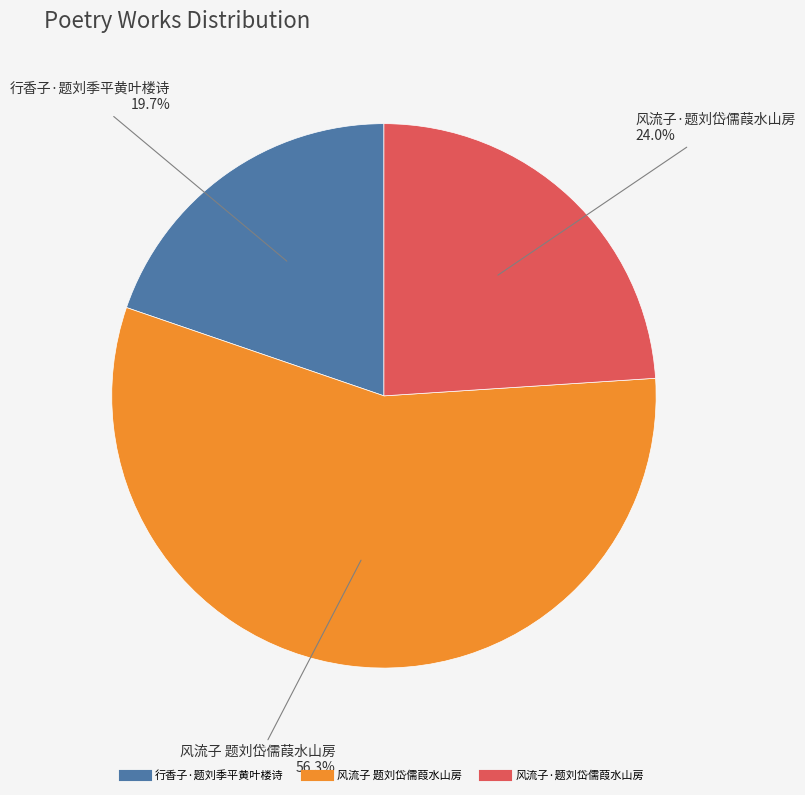

How many segments does this pie chart have?

3